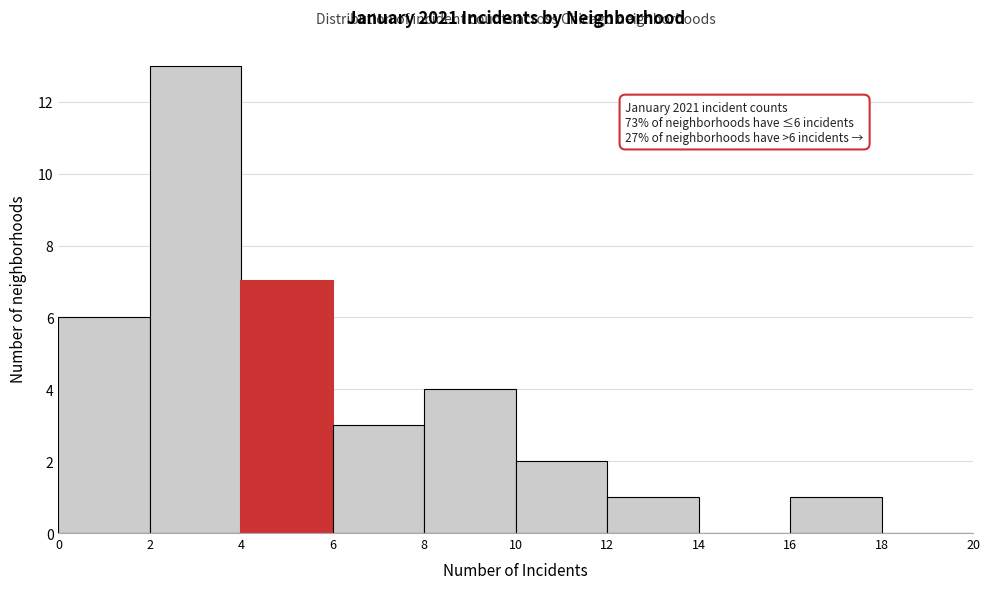

Which range on the x-axis has the tallest bar?

2 to 4